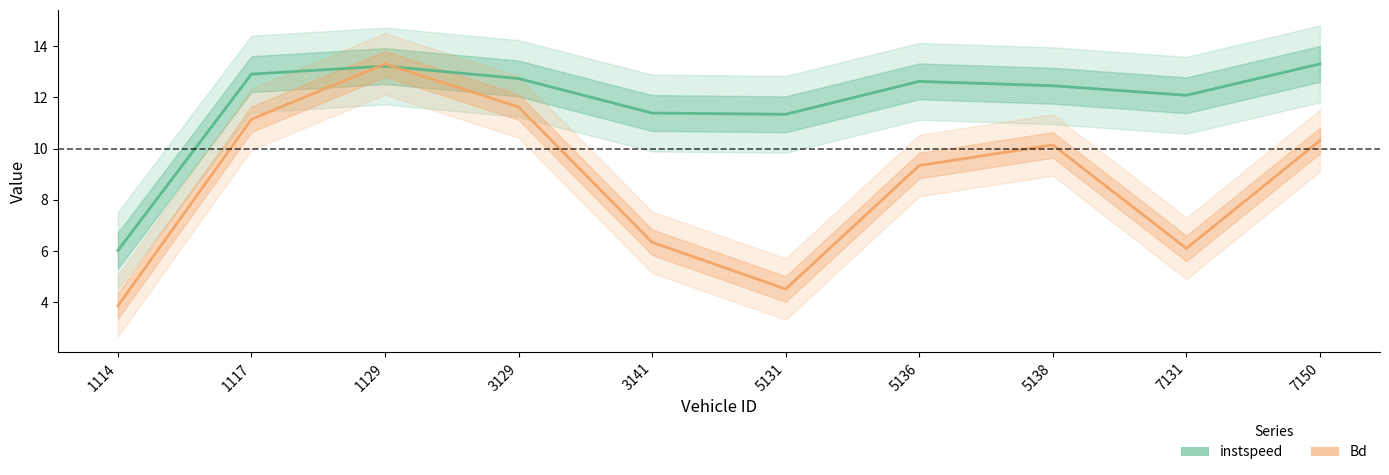

What is the approximate value of Bd at 5136?

9.3